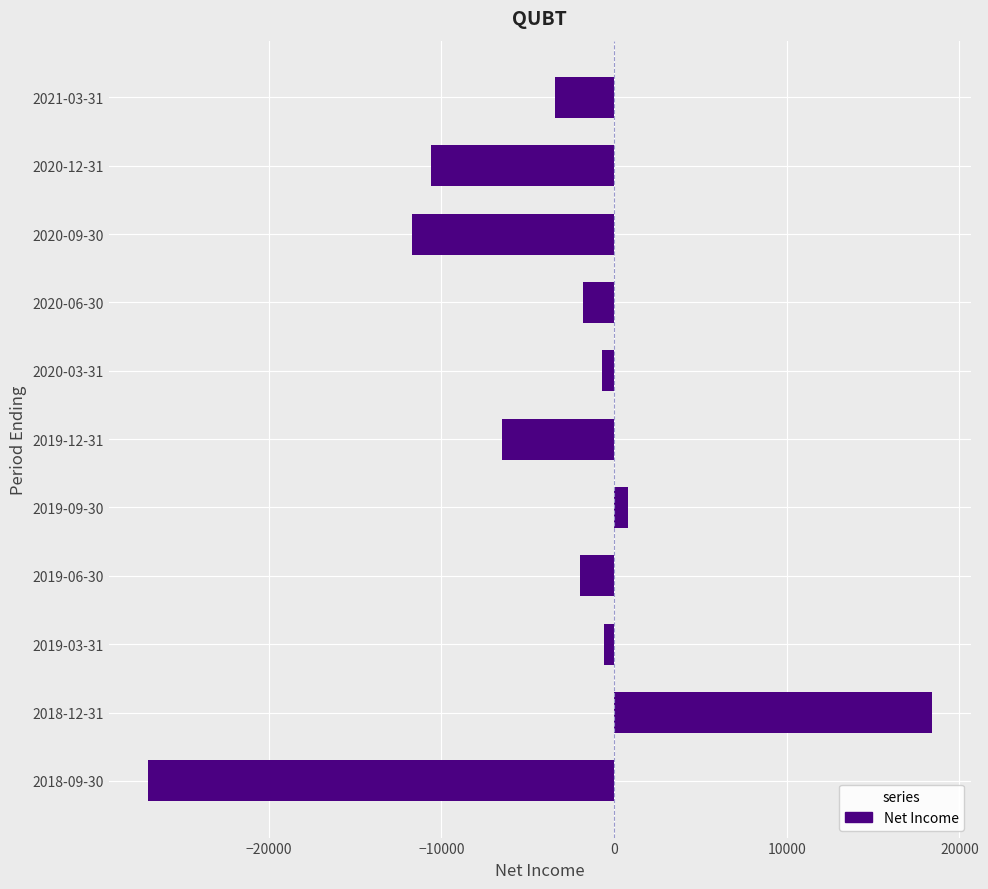

What is the value of the 4th bar from the top?

-1800